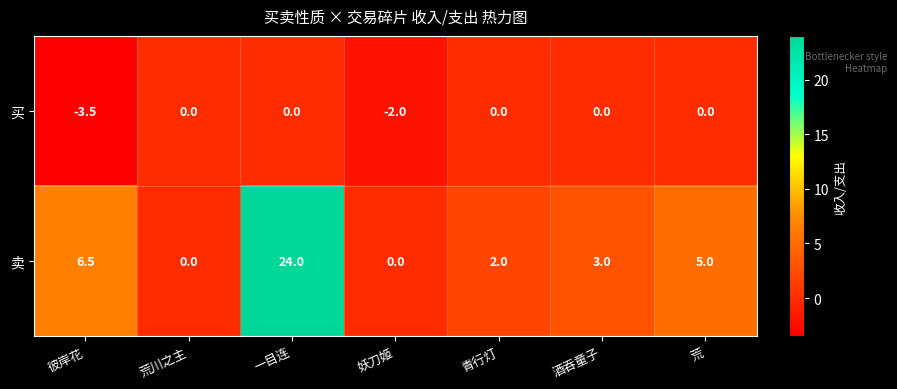

Between 彼岸花 and 一目连, which series saw the biggest shift?

卖